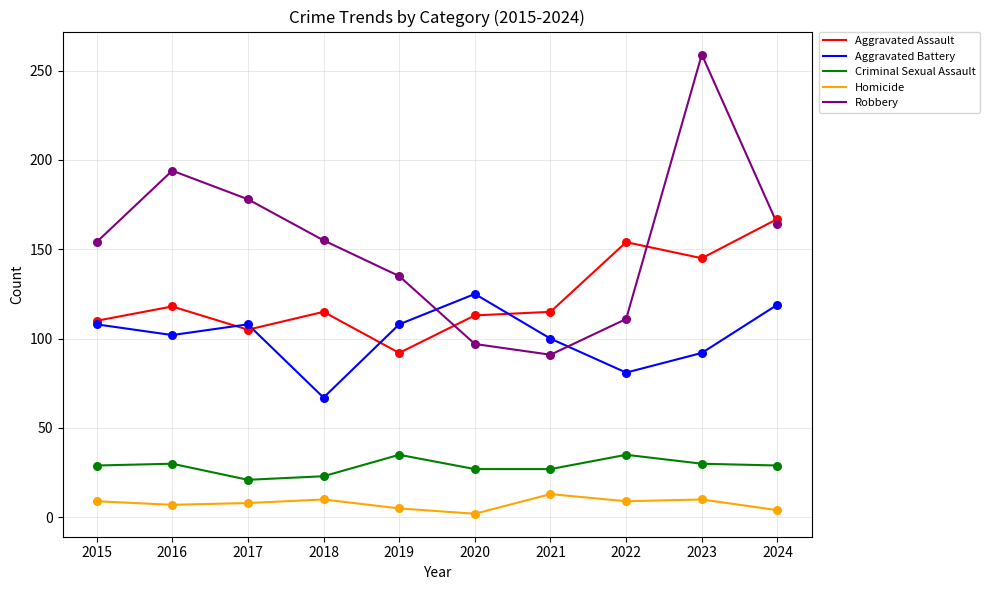

What are all the series names shown in the legend?

Aggravated Assault, Aggravated Battery, Criminal Sexual Assault, Homicide, Robbery